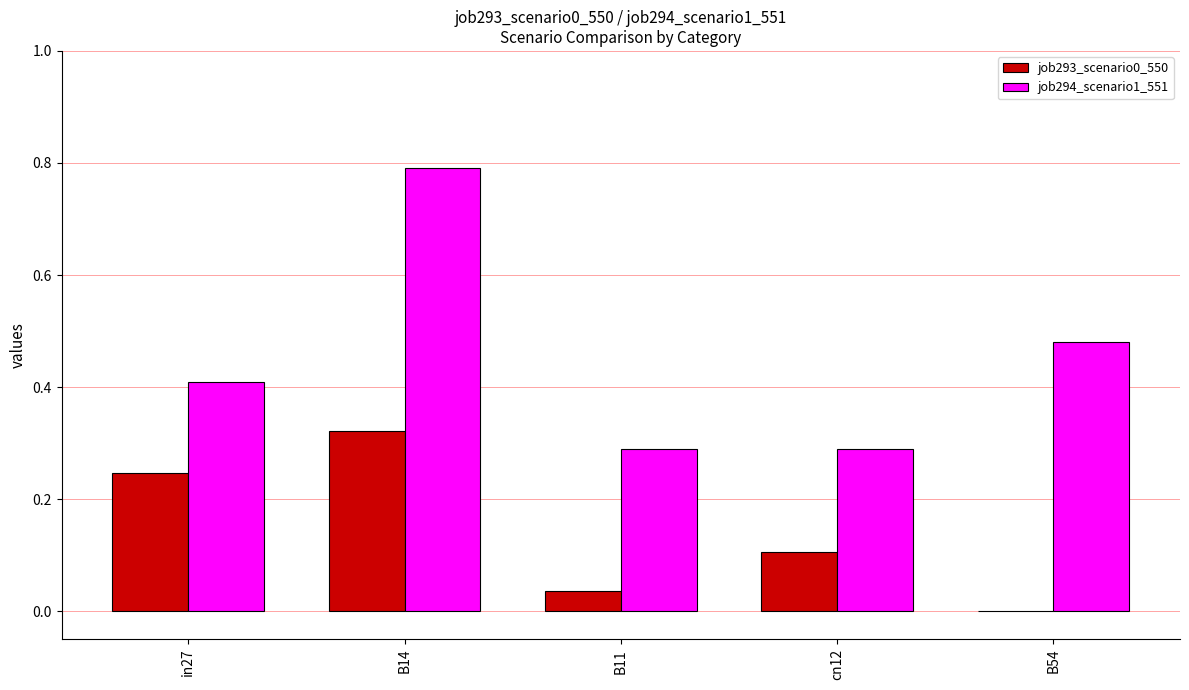

True or false: job293_scenario0_550 has a value of 0.2 at B54.

False